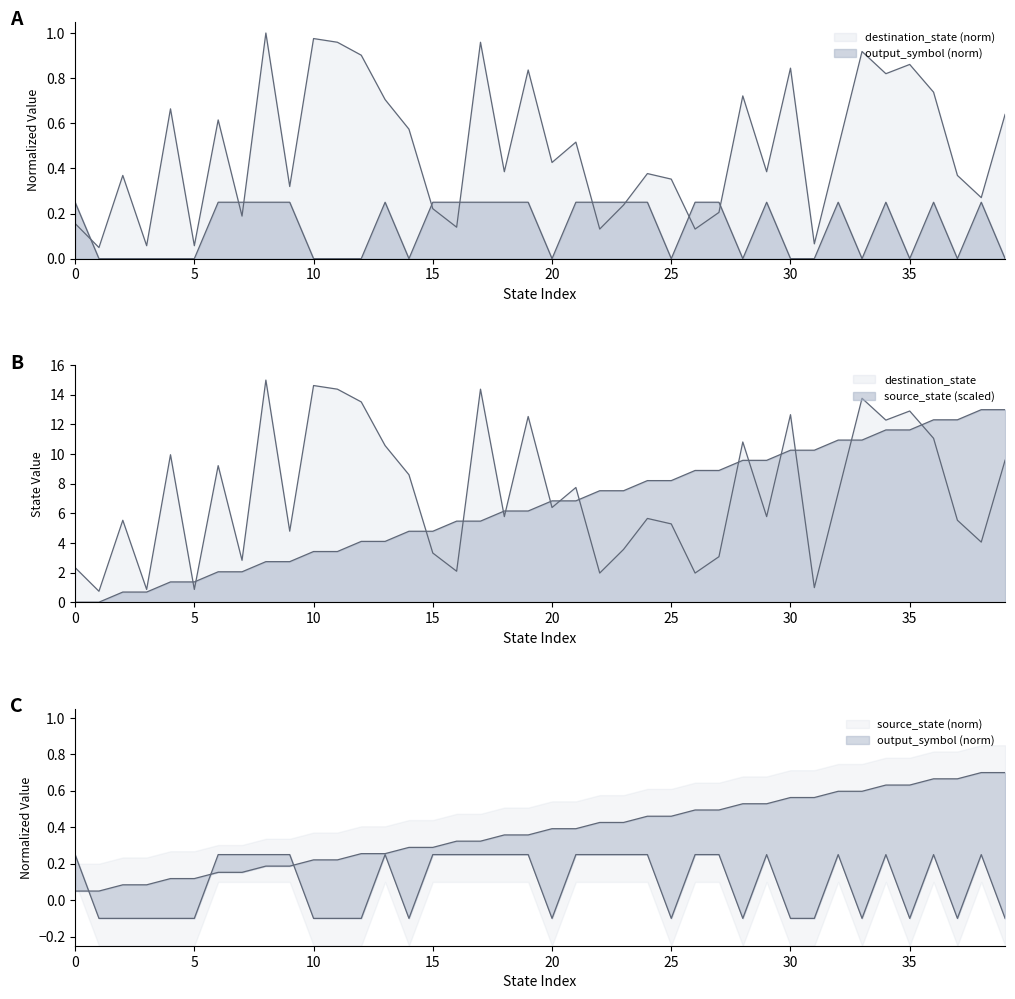

True or false: source_state and output_symbol cross at least once.

False